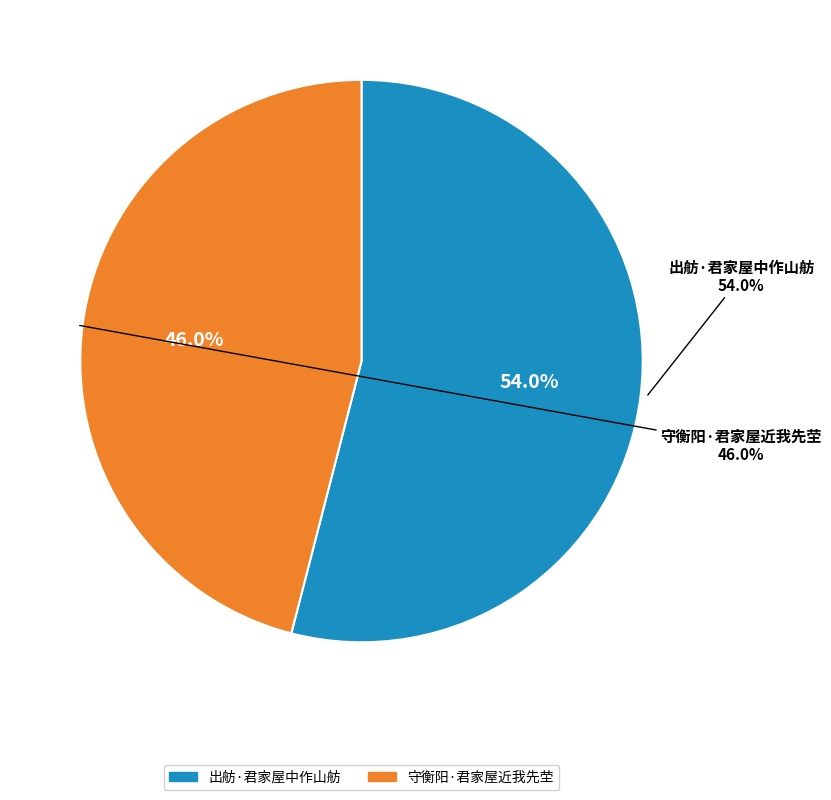

Which slice is the smallest?

守衡阳·君家屋近我先茔